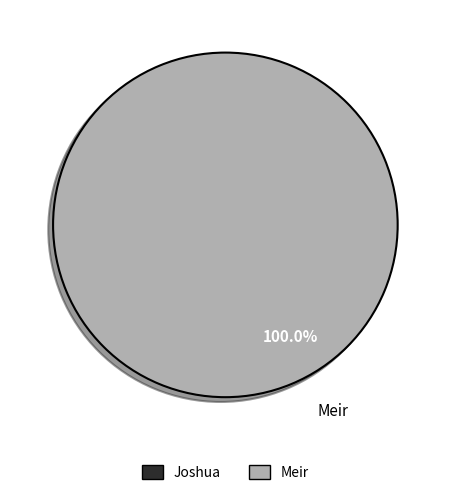

Which slice is the largest?

Meir